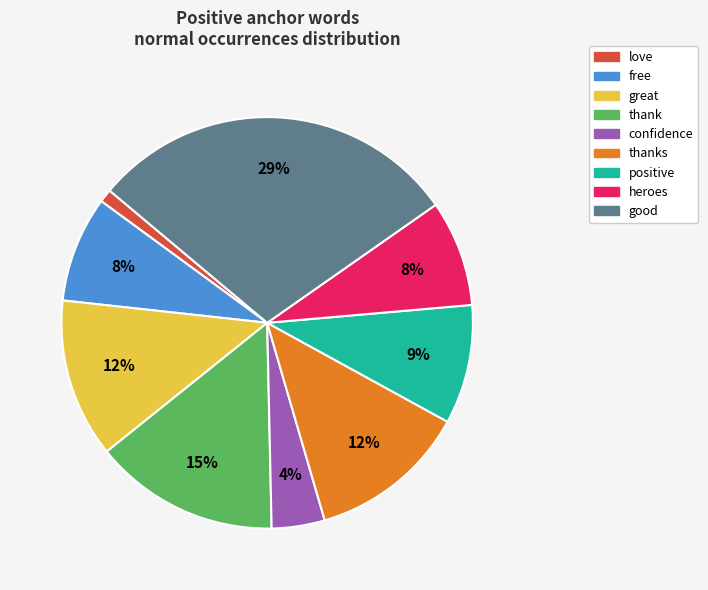

How many segments does this pie chart have?

9